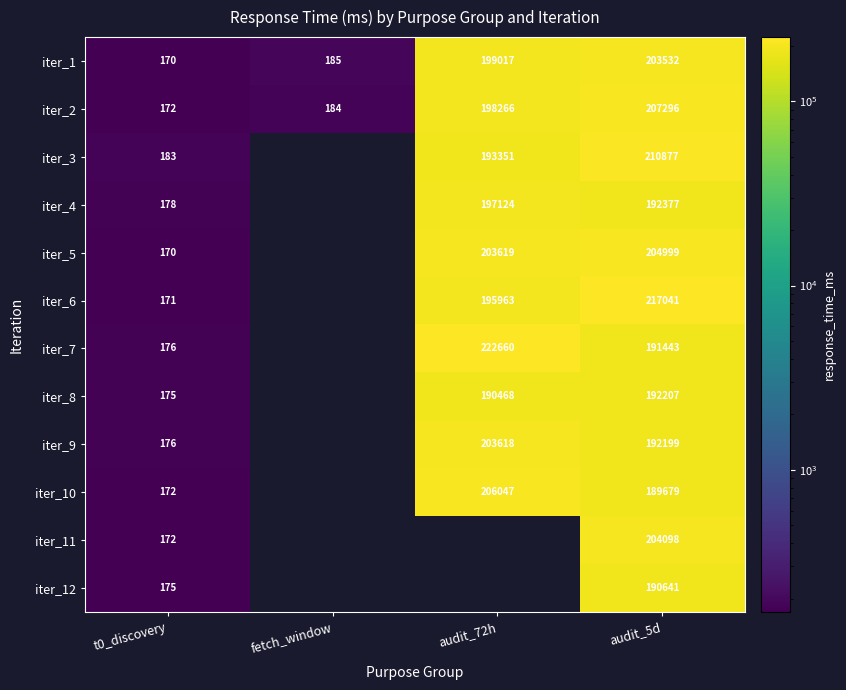

Rank the categories by iter_2 value from lowest to highest.

t0_discovery, fetch_window, audit_72h, audit_5d